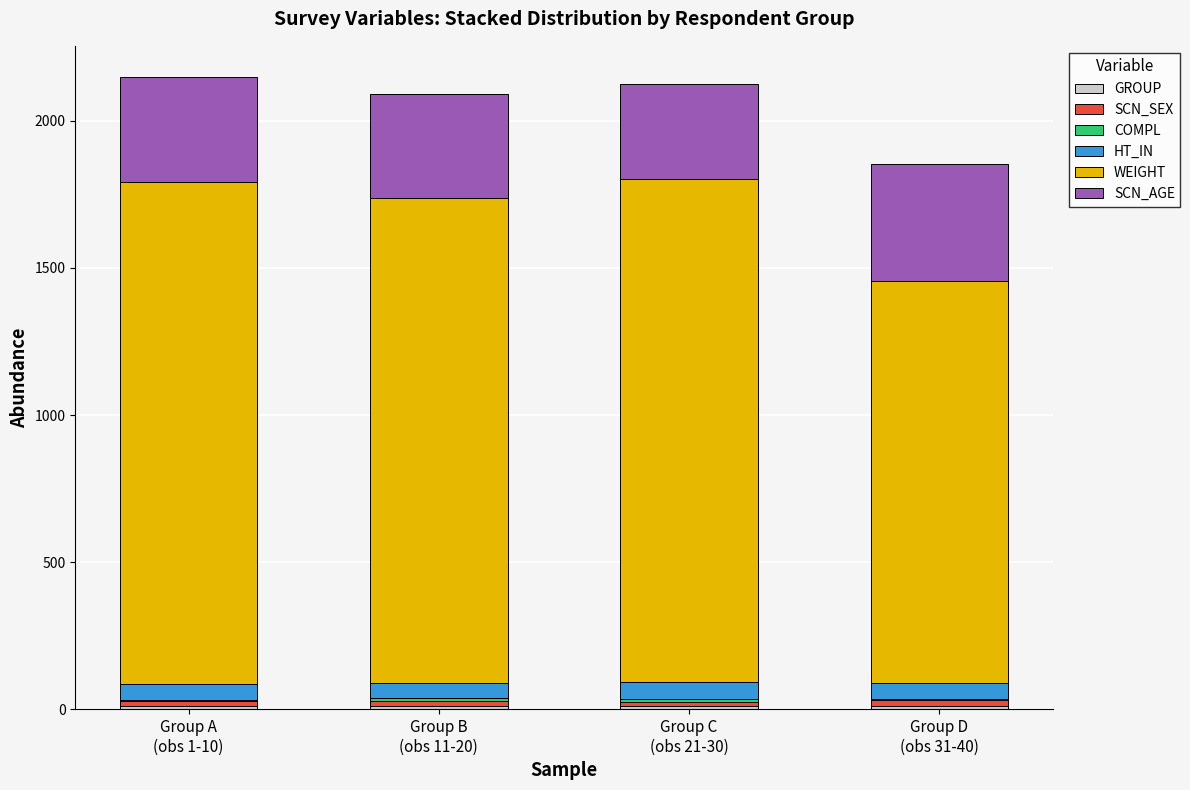

Count the number of categories in the chart.

4